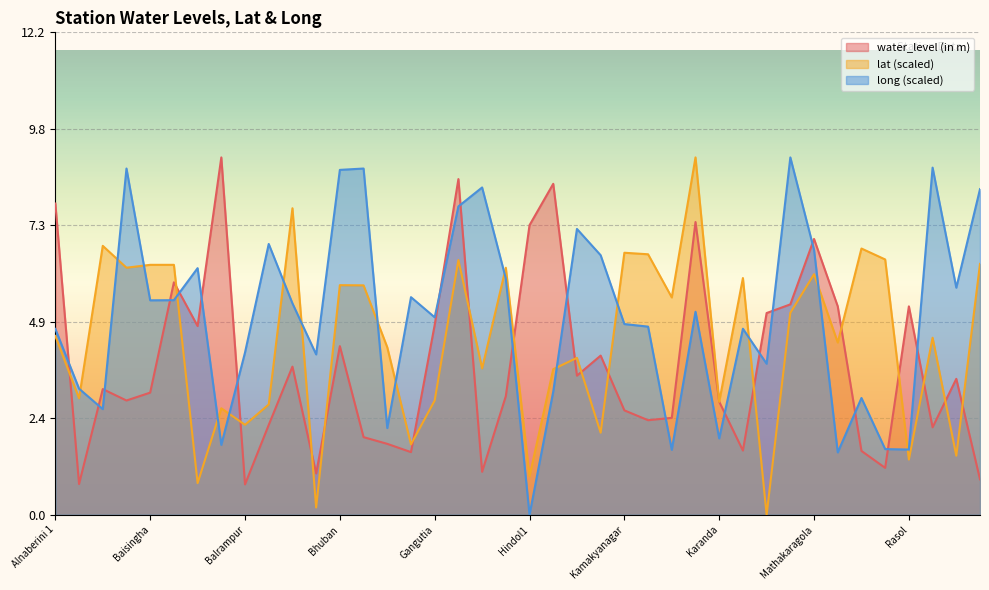

What is the difference between the maximum and second lowest values in the long series?

7.5